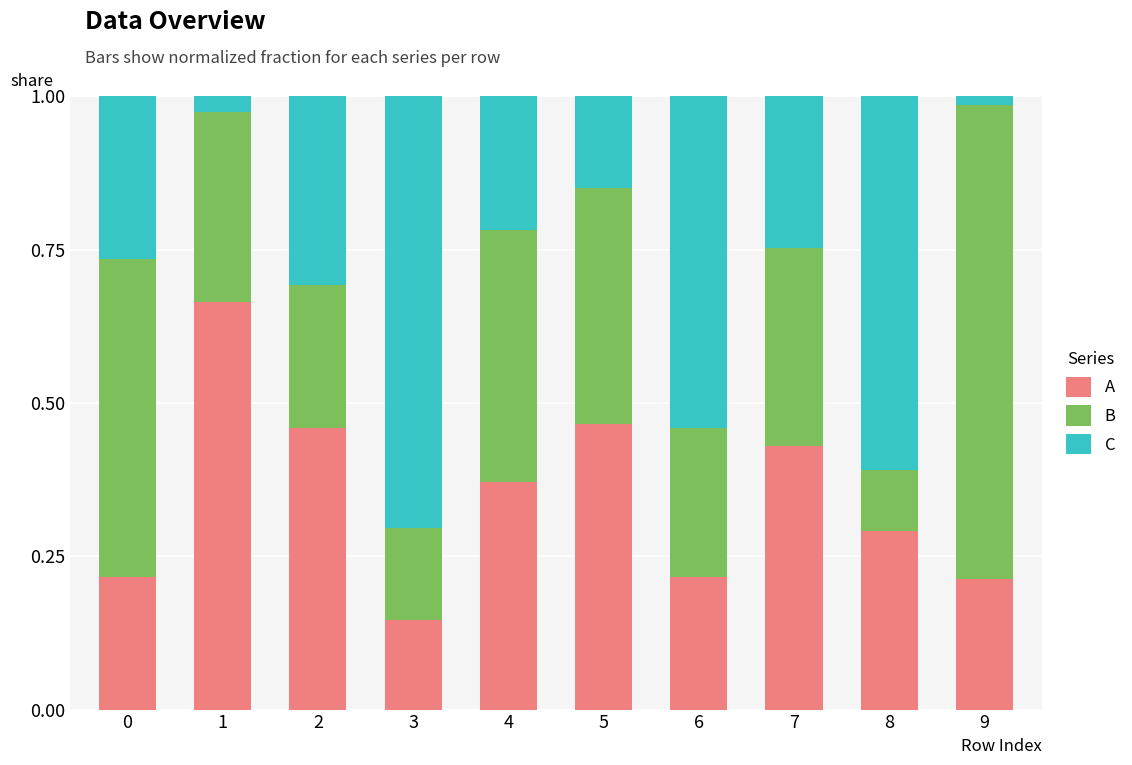

Are the bars grouped side by side (vs. stacked)?

No